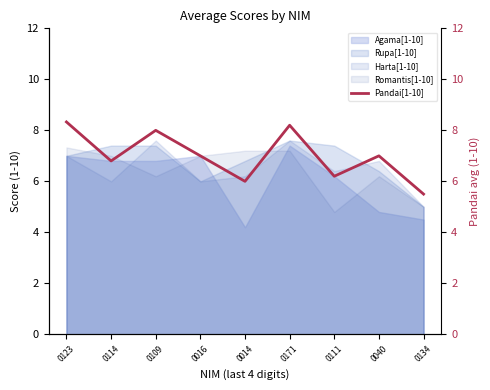

The value at 0114 is 6.8. True or false?

True